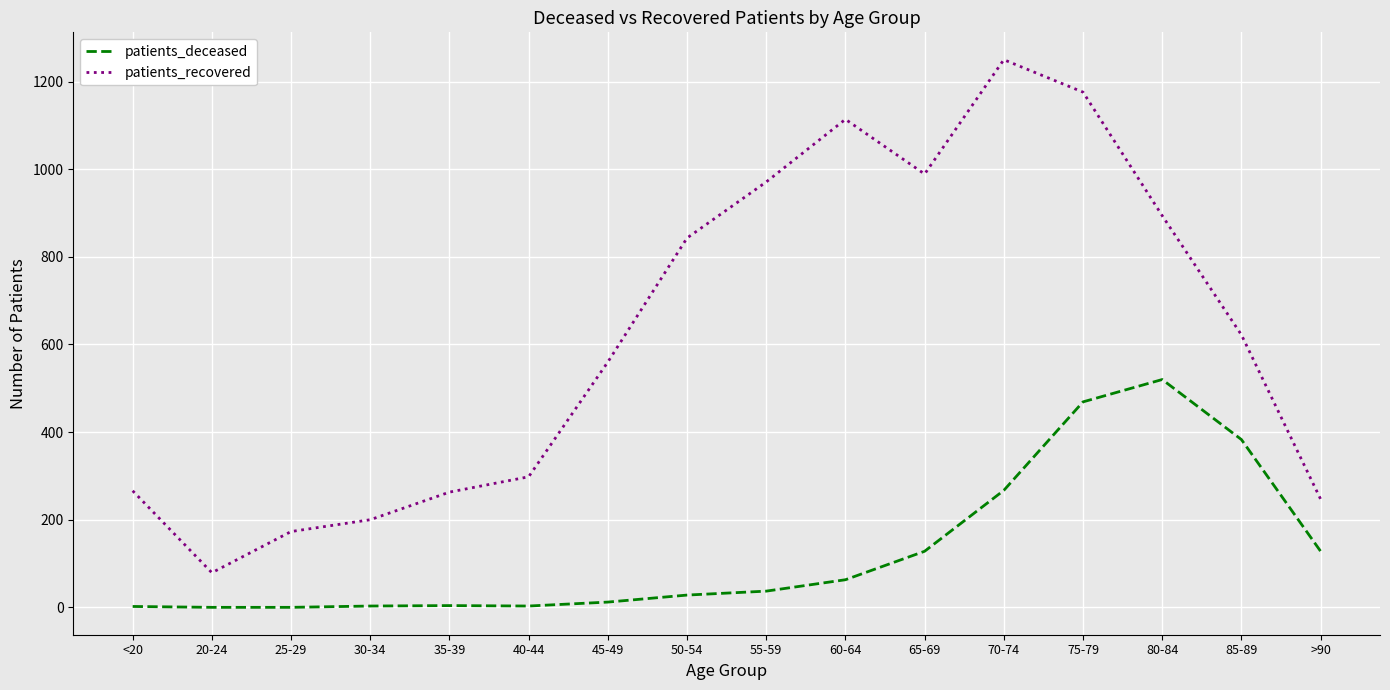

What is the sum of the patients_deceased values at 75-79 and 45-49?

481